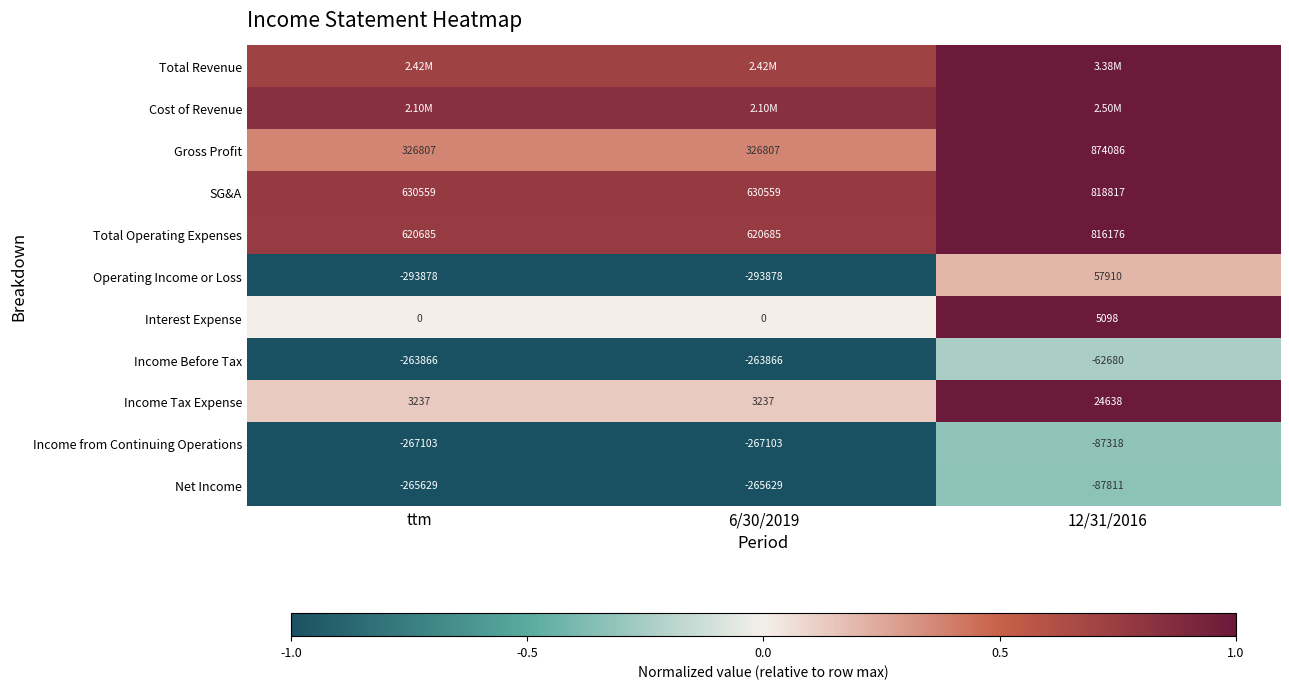

What is the spread (max minus min) of values at ttm?

1.8